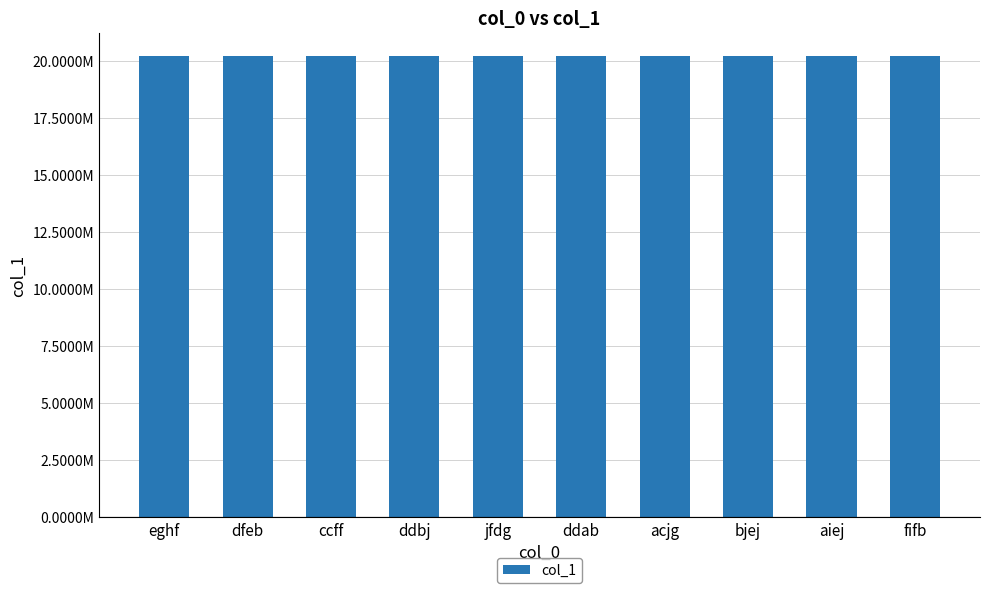

Are the bars horizontal?

No